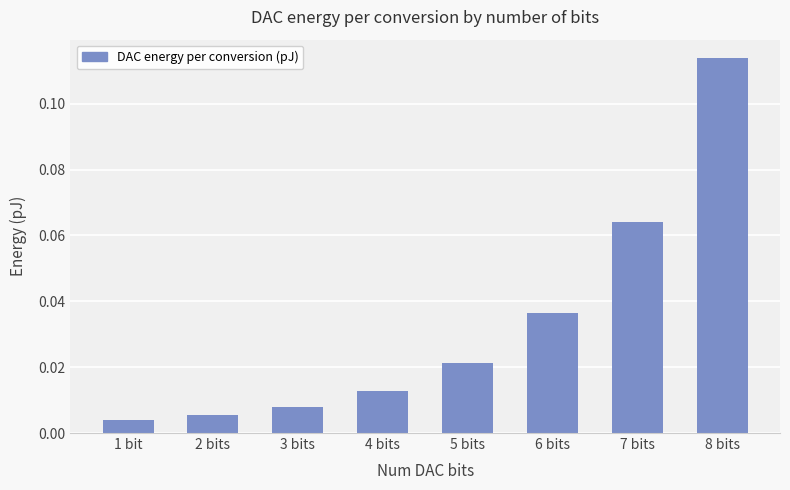

Which category has the highest value across all series?

8 bits